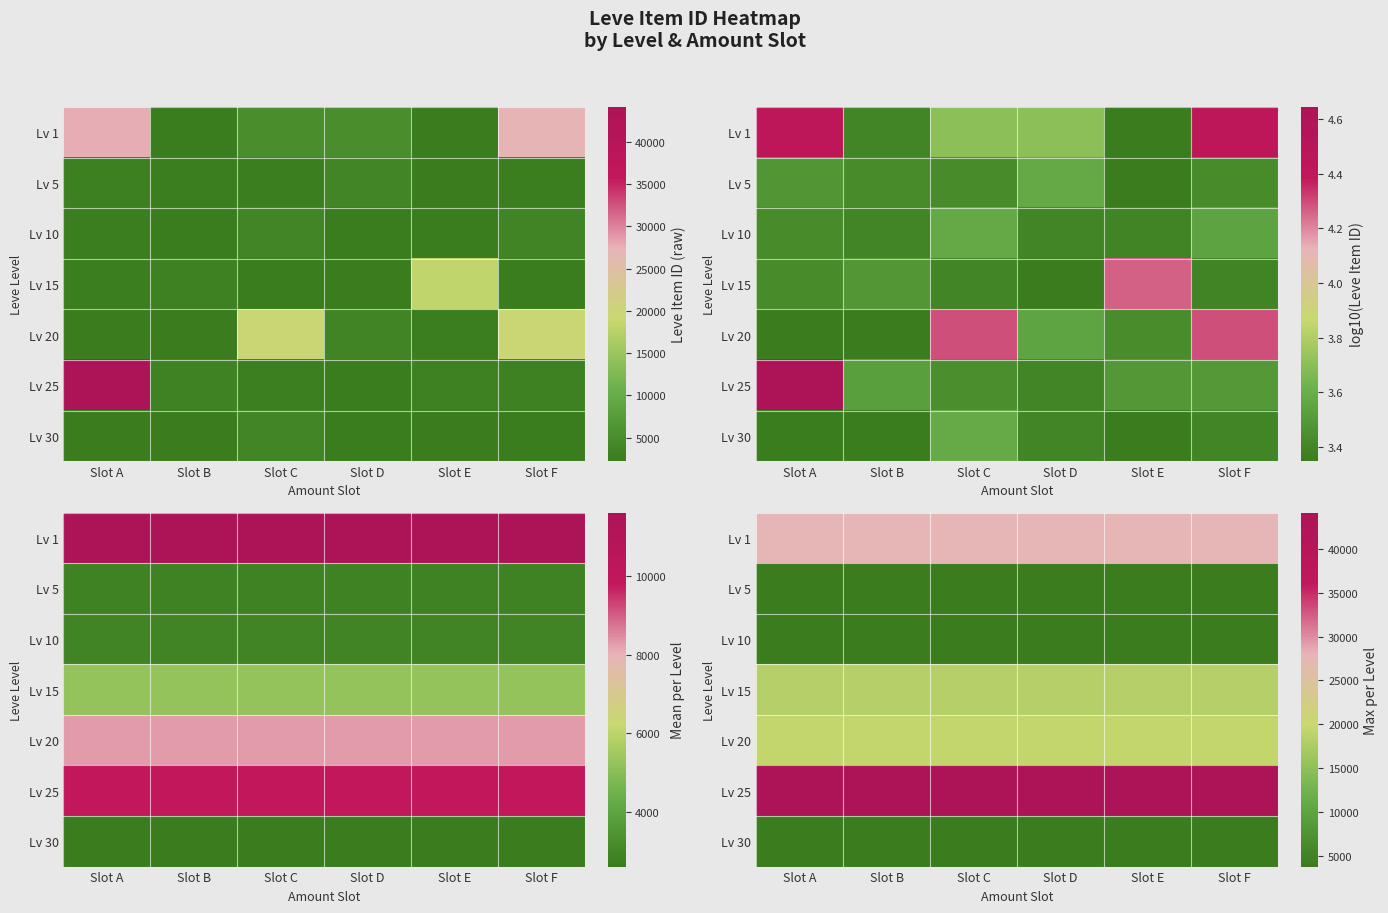

At how many categories does at least one series exceed 34996?

6